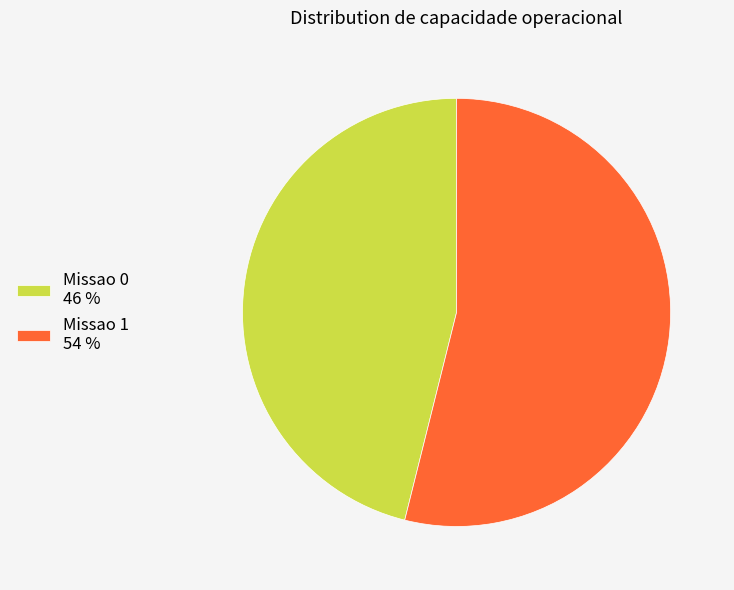

True or false: Missao 0 46 % accounts for 46% of the total.

True